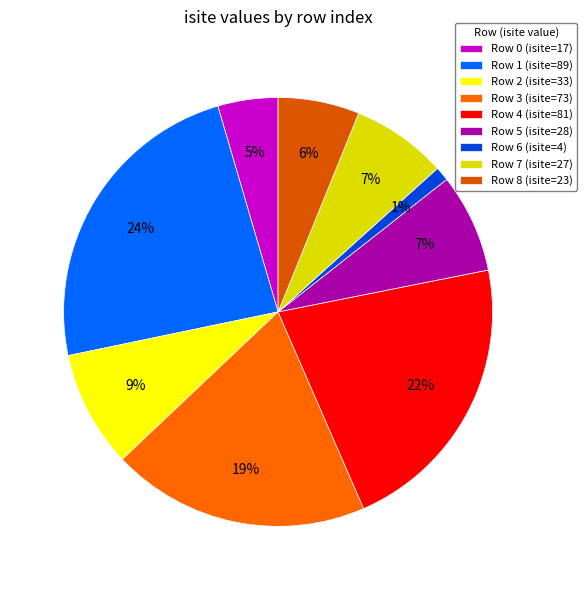

How many segments does this pie chart have?

9